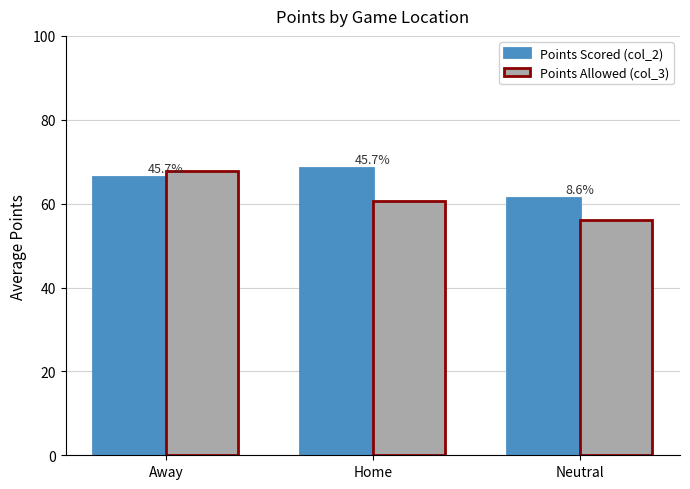

What is the difference between the highest and lowest values at Neutral?

5.3